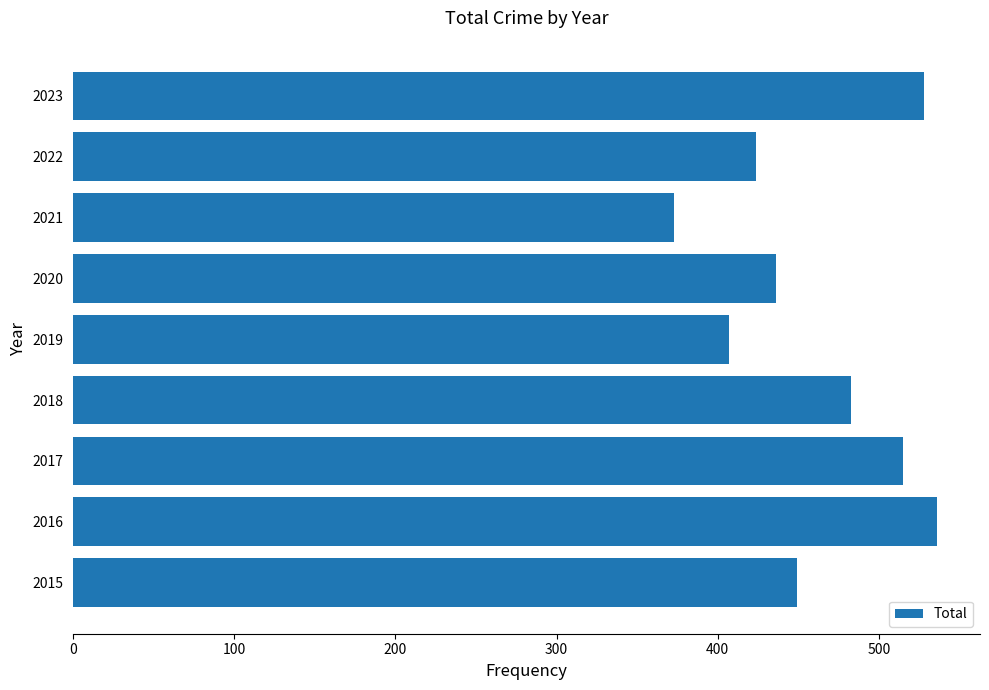

Read the value at 2021, to the nearest 50.

350